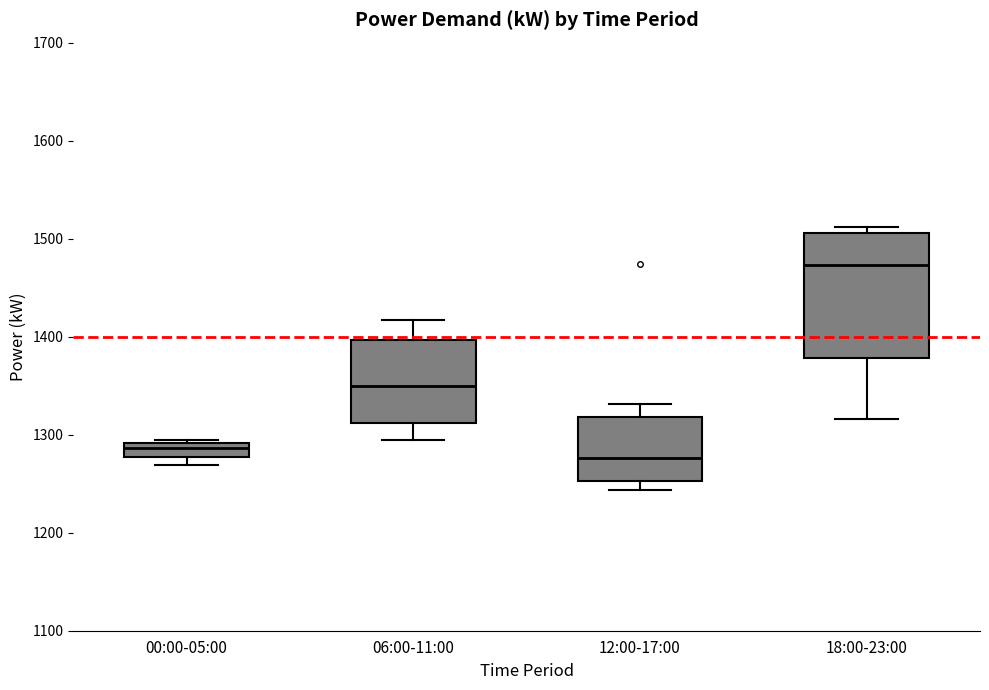

Comparing the boxes themselves (not the whiskers), which one is the tallest?

18:00-23:00